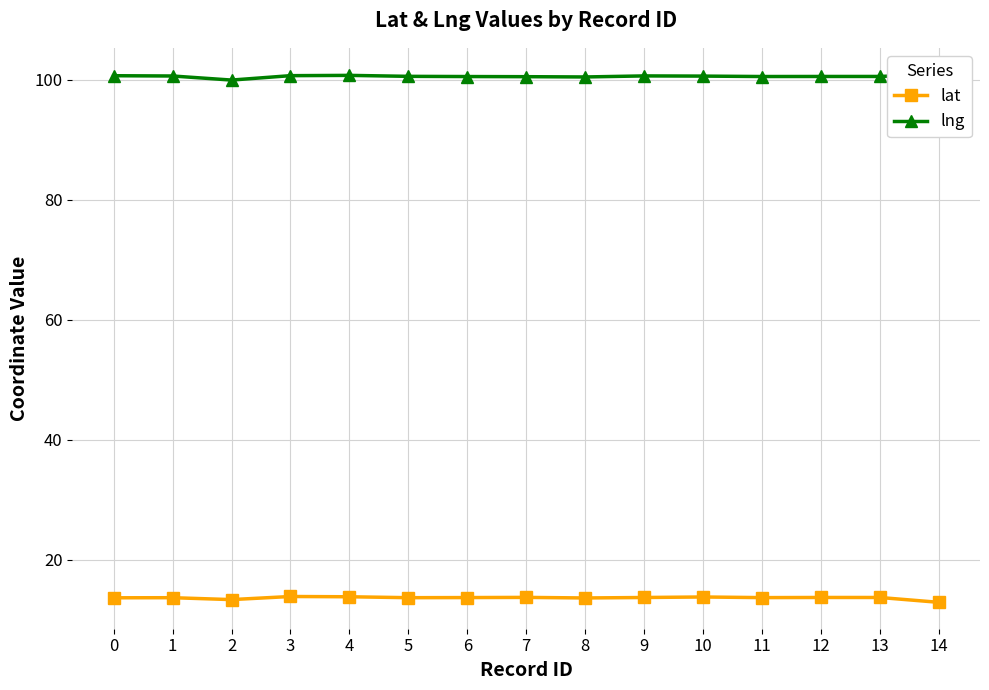

At which category does lat reach its first local valley?

2